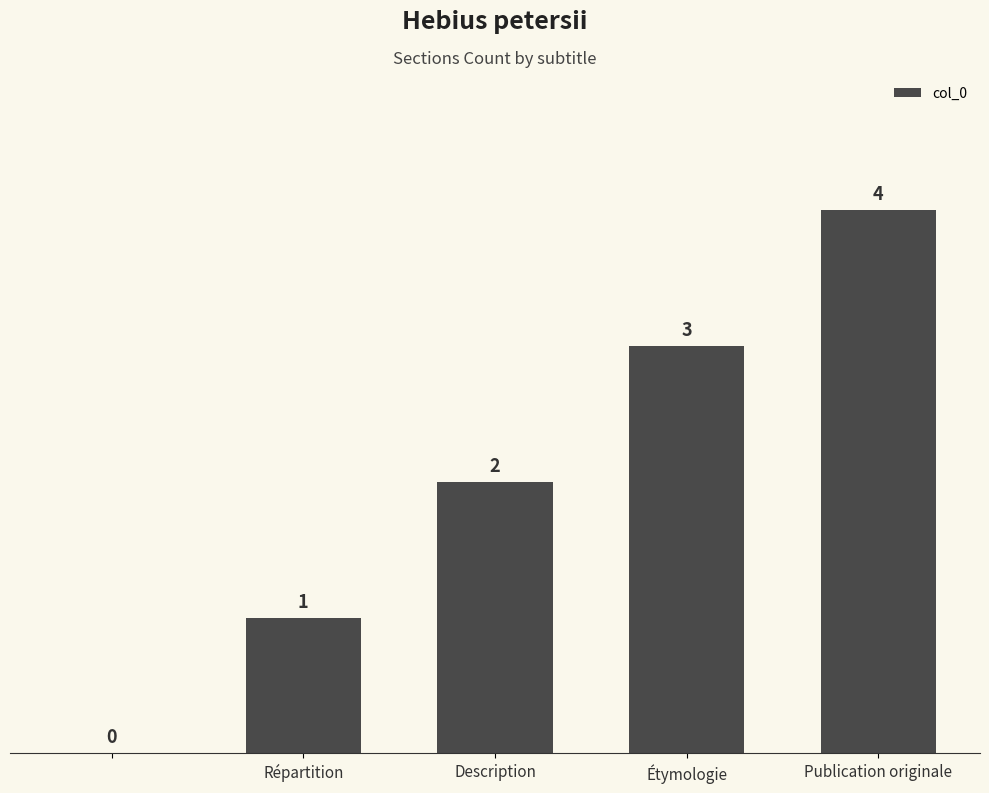

What is the sum of all values?

10